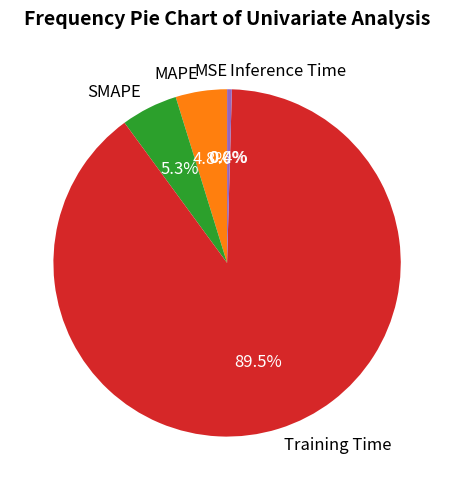

To the nearest percent, what percentage of the pie is MAPE?

5%